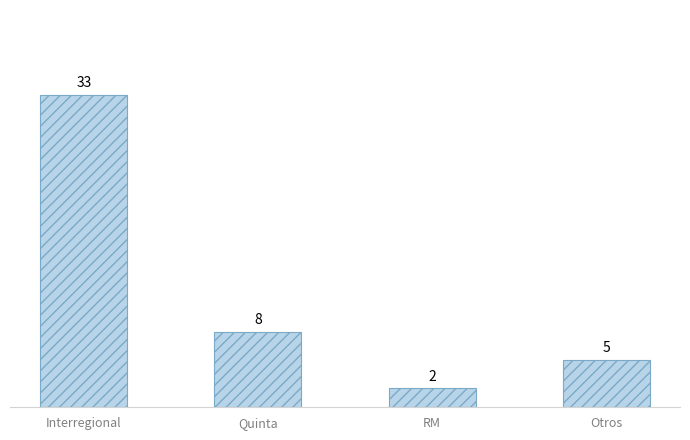

List the labels in order of value, smallest first.

RM, Otros, Quinta, Interregional